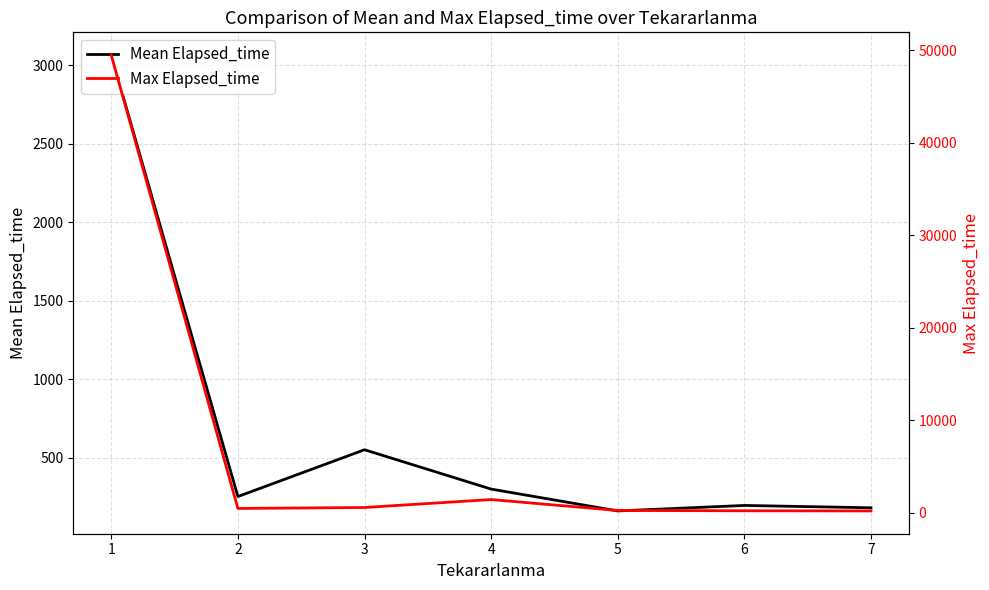

What is the sum of the Mean Elapsed_time values at 3 and 1?

3615.4